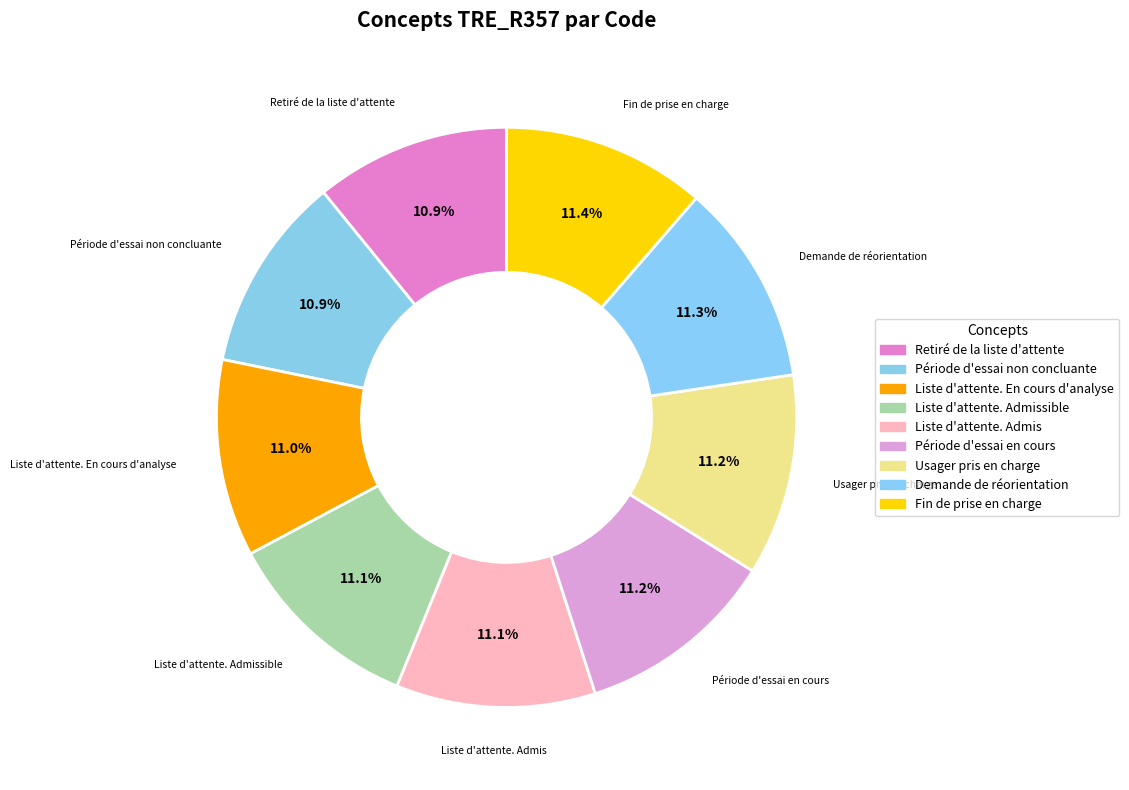

How many slices are in this pie chart?

9